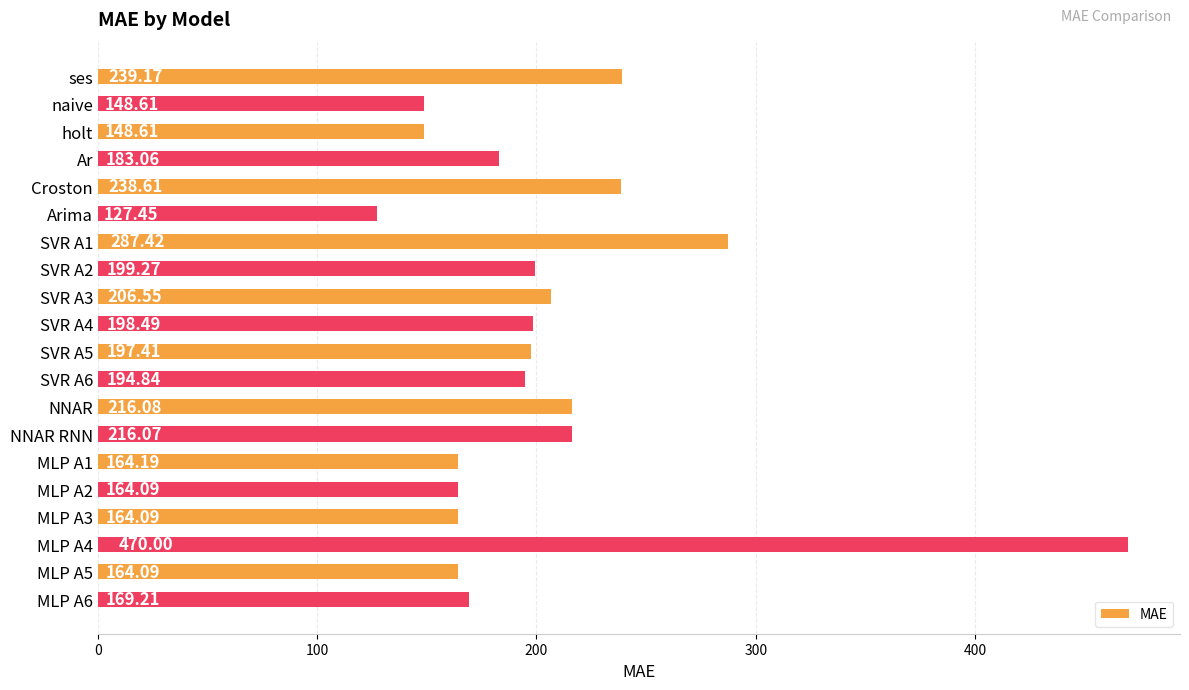

What is the greatest value displayed?

470.0